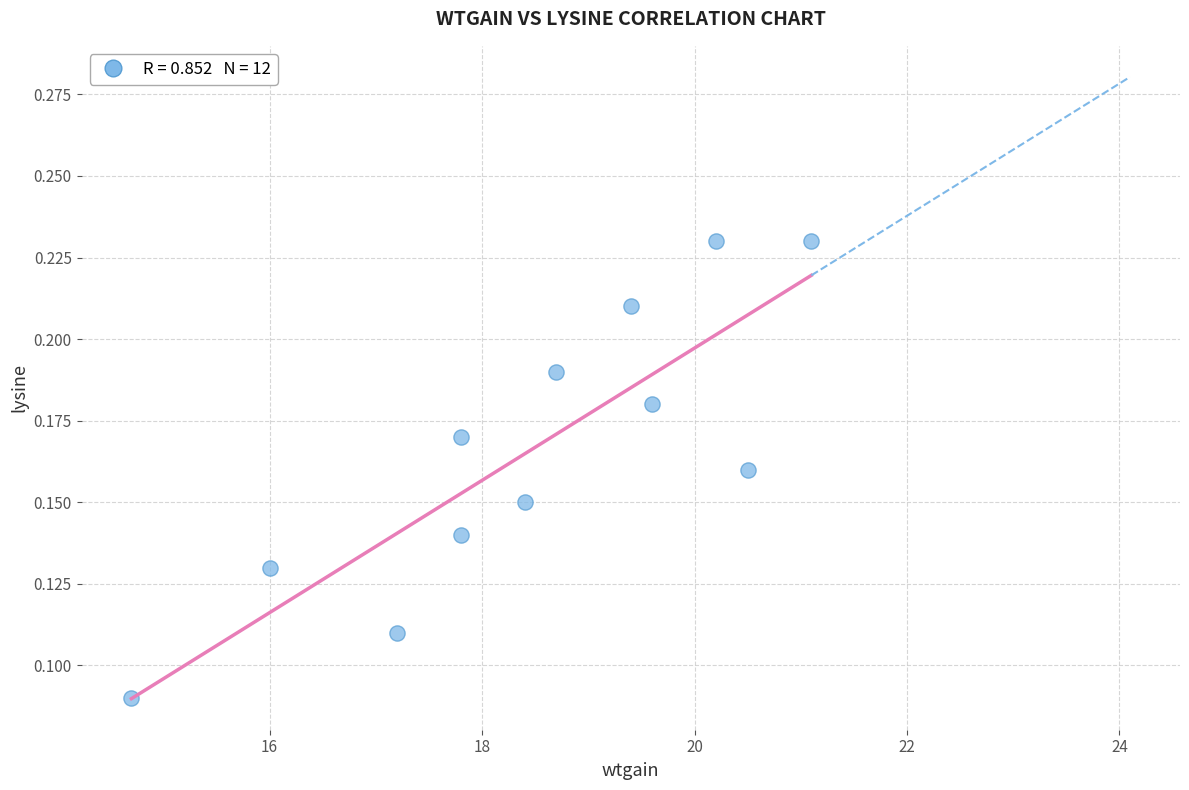

What is the range of X values (max minus min)?

6.4